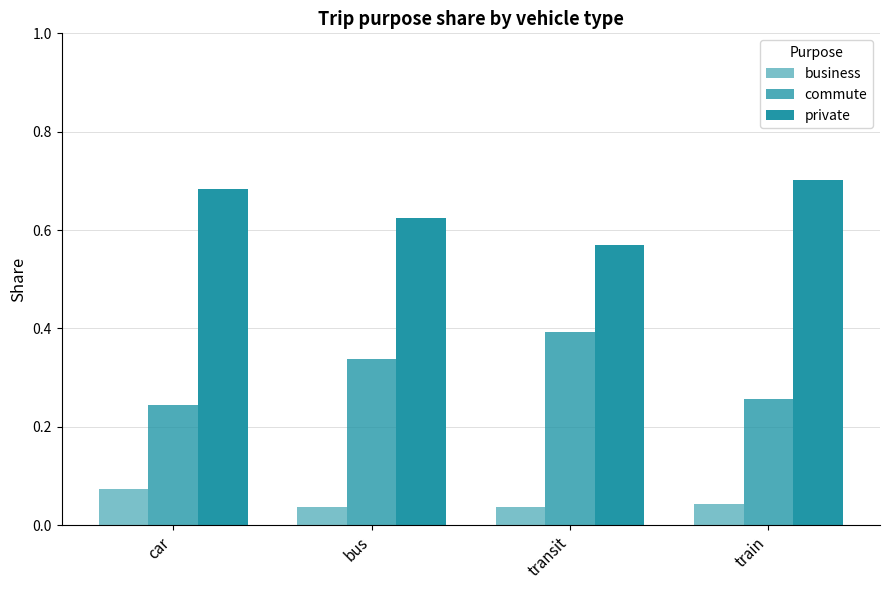

Are the bars grouped side by side (vs. stacked)?

Yes